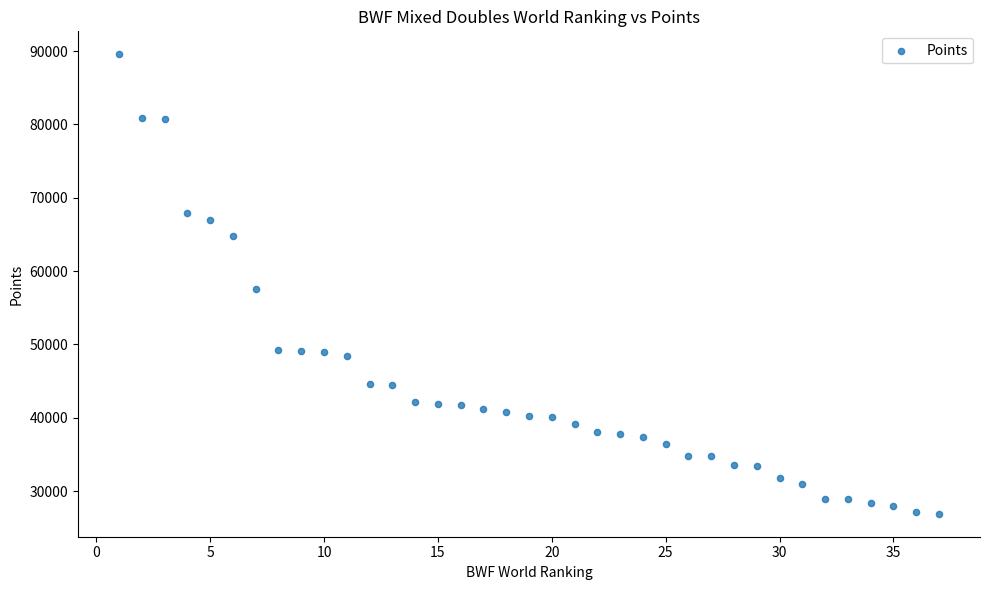

What Y value in the scatter plot is closest to 58235?

57490